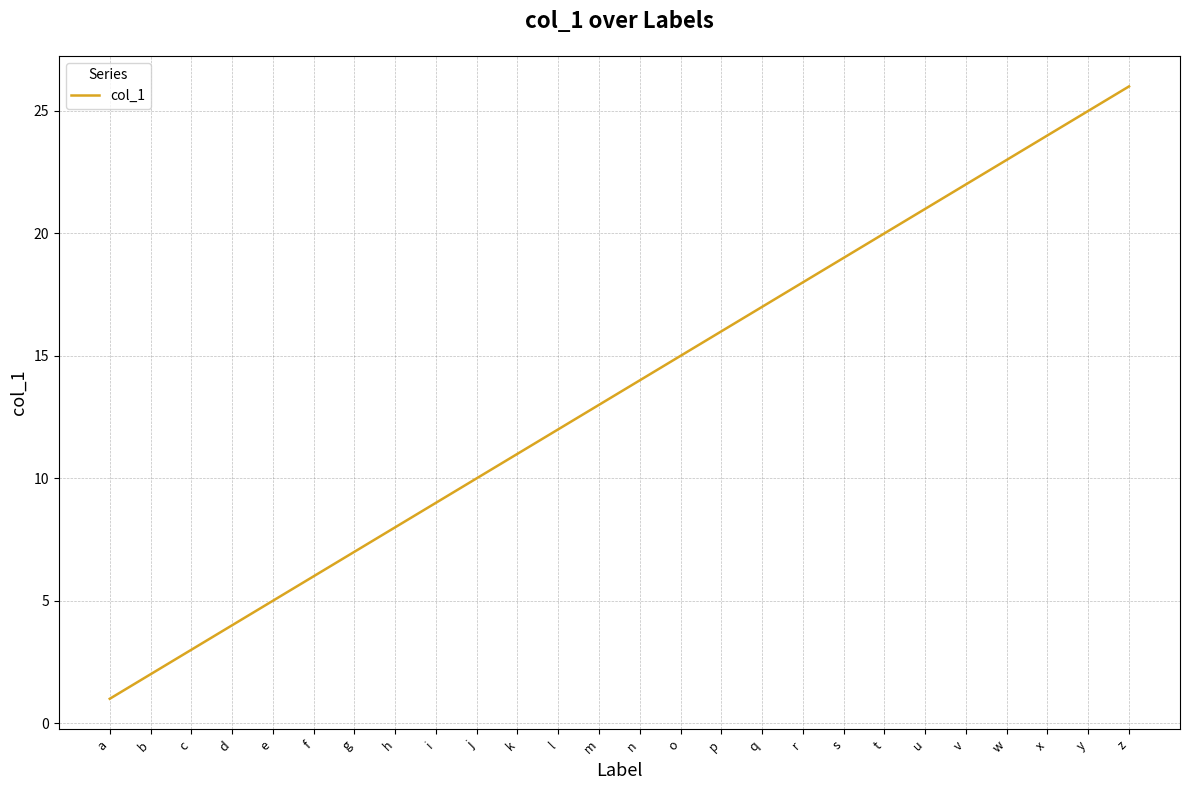

What is the minimum value shown in the chart?

1